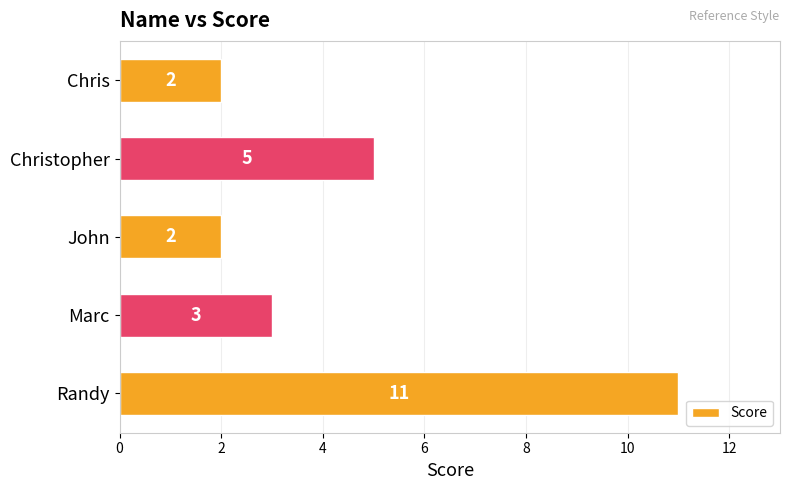

How many data points does each series have?

5